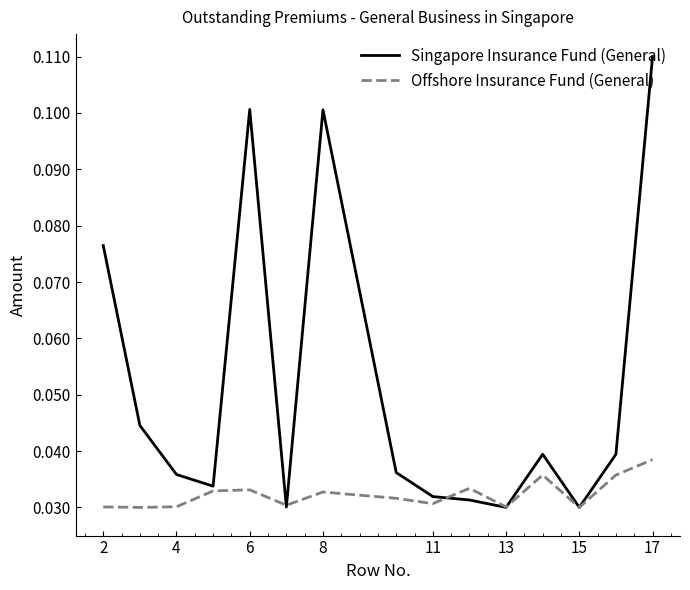

List the series in order of their overall mean, highest first.

Singapore Insurance Fund (General), Offshore Insurance Fund (General)